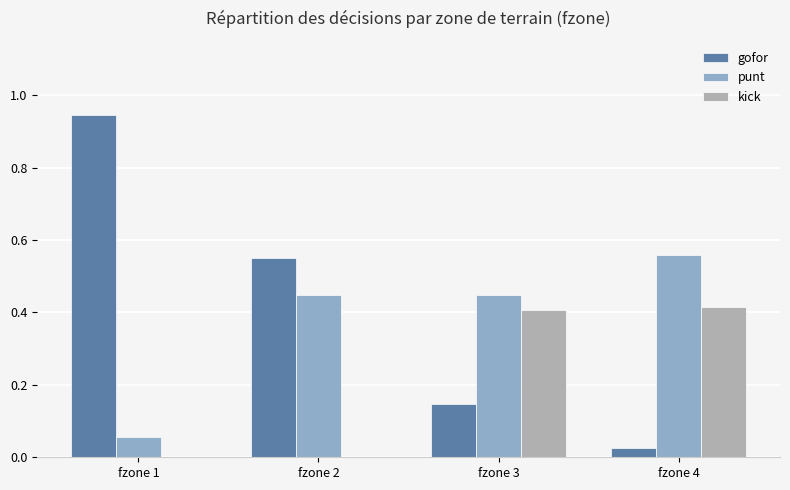

What is the sum of all gofor values?

1.7